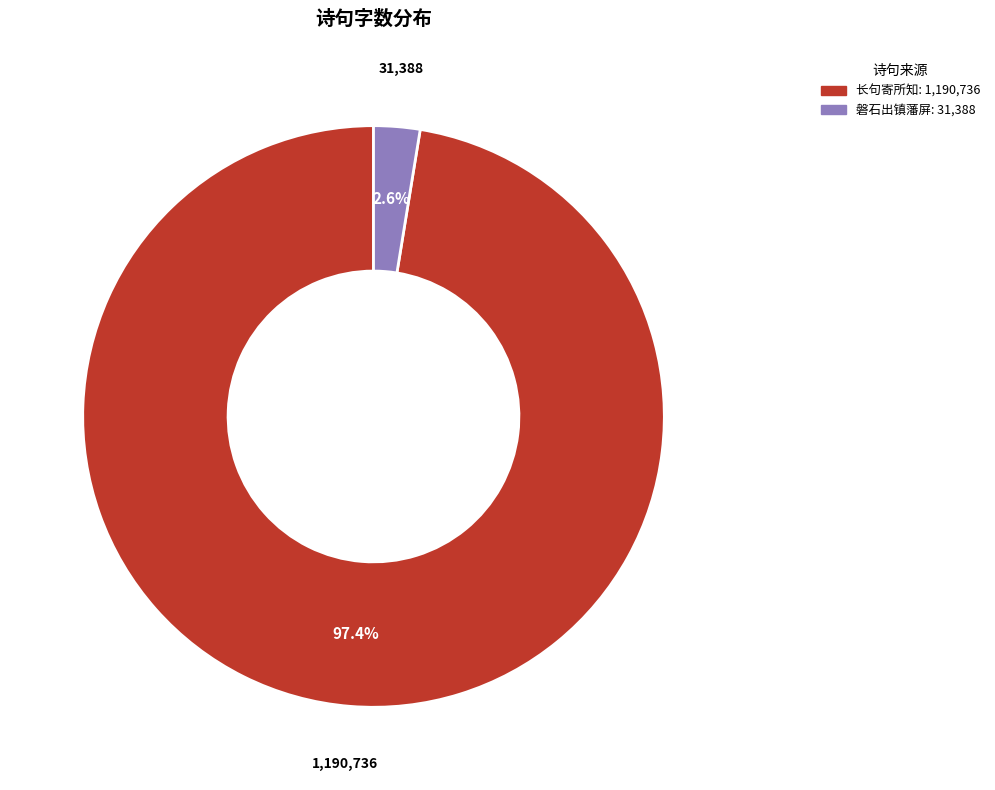

Is there a majority slice in this chart?

Yes